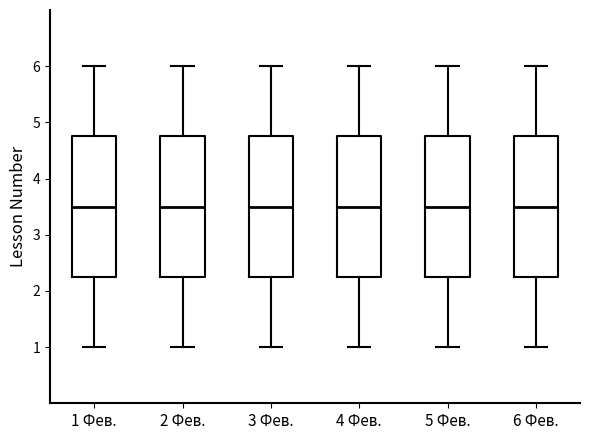

Reading left to right, read every box against the y-axis: the position of its median line, the range the box covers, and the ends of its whiskers. The values are not printed on the chart, so give them approximately, as read against the axis.

1 Фев.: median 3.5, box 2.3 to 4.8, whiskers 1.0 to 6.0
2 Фев.: median 3.5, box 2.3 to 4.8, whiskers 1.0 to 6.0
3 Фев.: median 3.5, box 2.3 to 4.8, whiskers 1.0 to 6.0
4 Фев.: median 3.5, box 2.3 to 4.8, whiskers 1.0 to 6.0
5 Фев.: median 3.5, box 2.3 to 4.8, whiskers 1.0 to 6.0
6 Фев.: median 3.5, box 2.3 to 4.8, whiskers 1.0 to 6.0